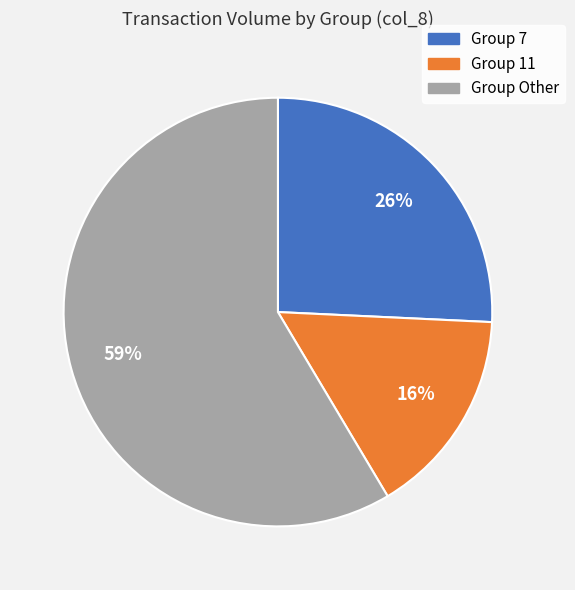

How many segments does this pie chart have?

3